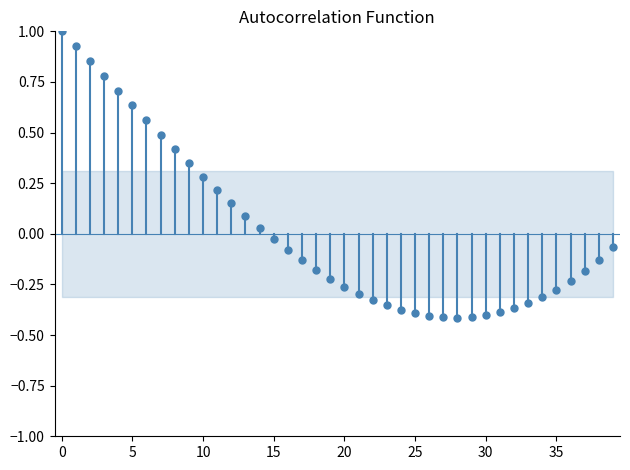

What is the range of Y values (max minus min)?

1.4